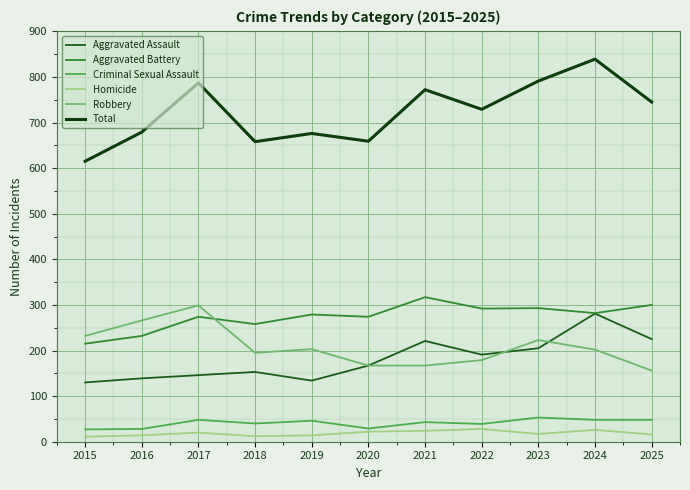

How many lines are shown in the chart?

6